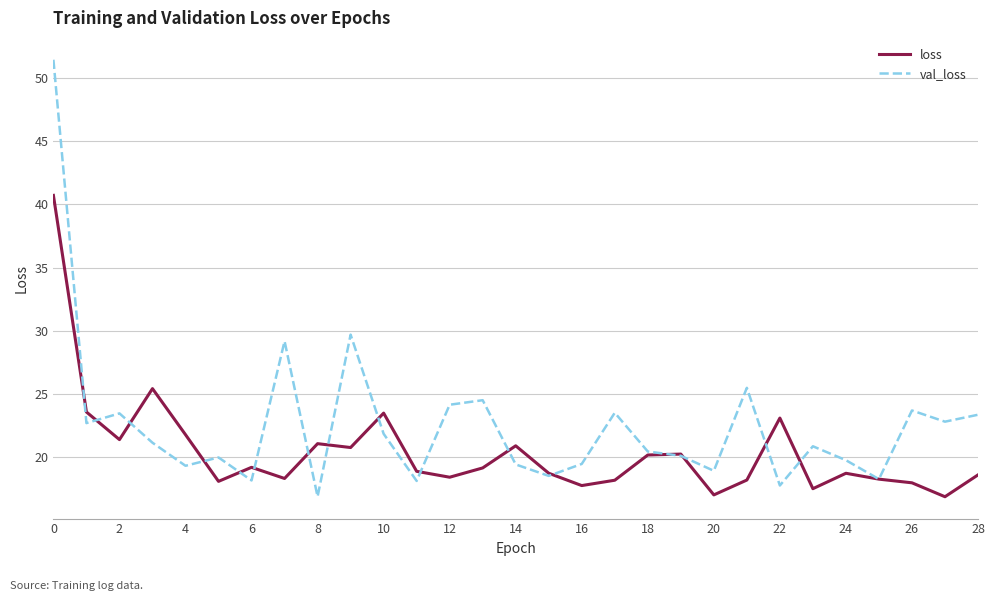

List the series in order of their peak value, highest first.

val_loss, loss